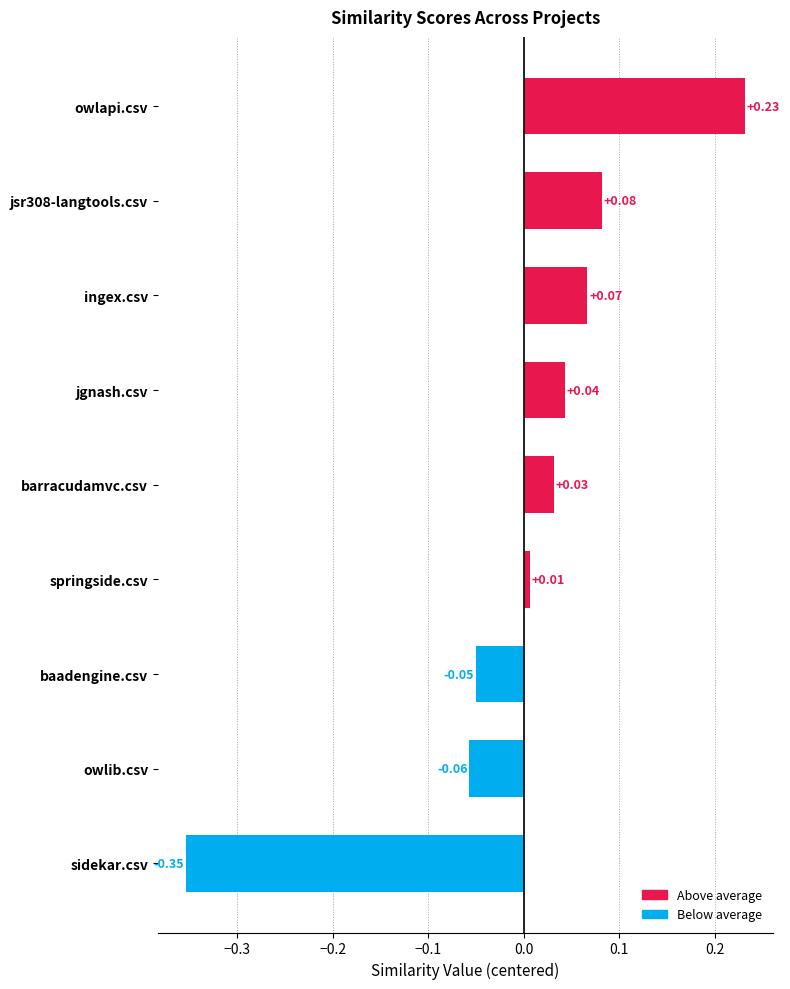

Which label corresponds to the largest value in the chart?

owlapi.csv